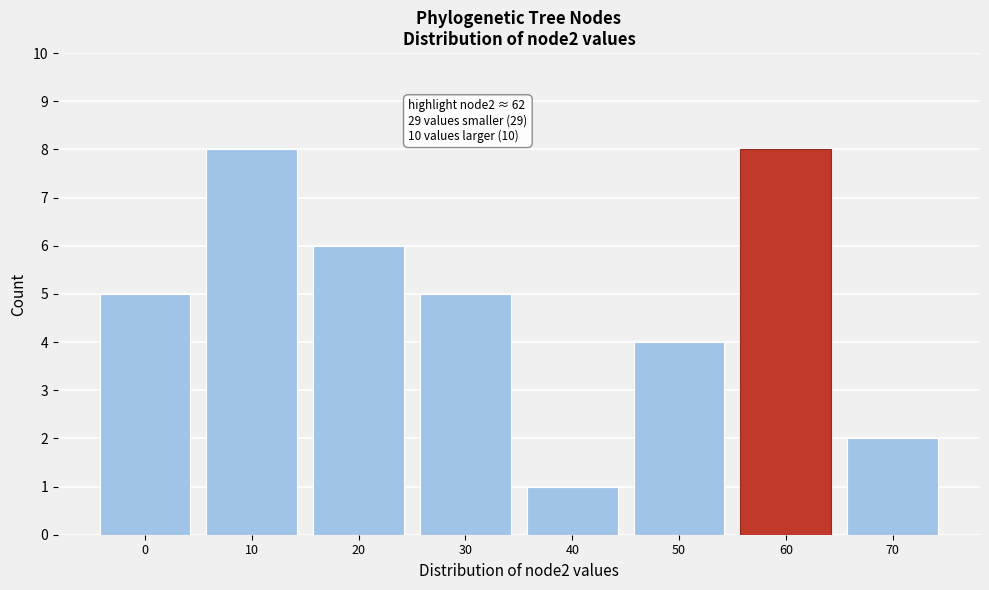

Reading left to right, list all the values displayed in this chart.

5	8	6	5	1	4	8	2